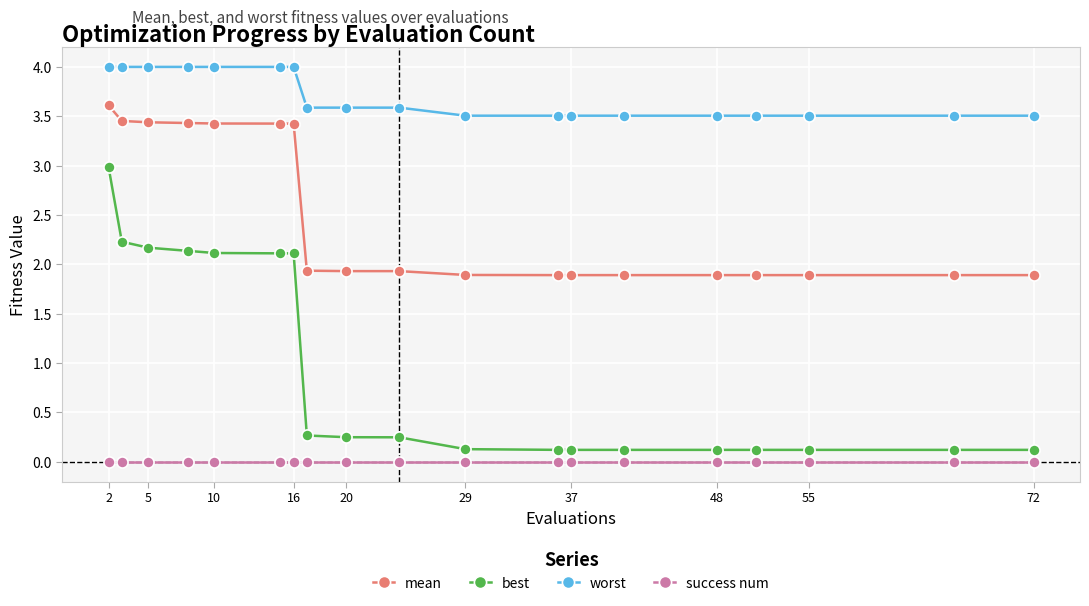

What is the maximum value for mean?

3.6